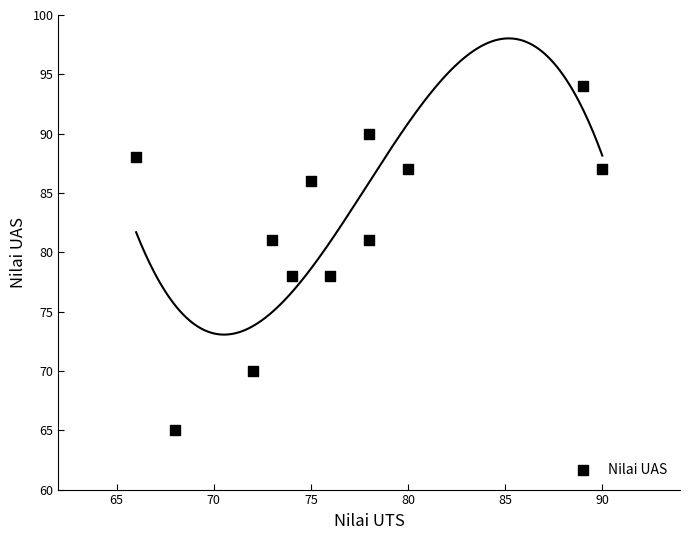

What is the average Y value?

82